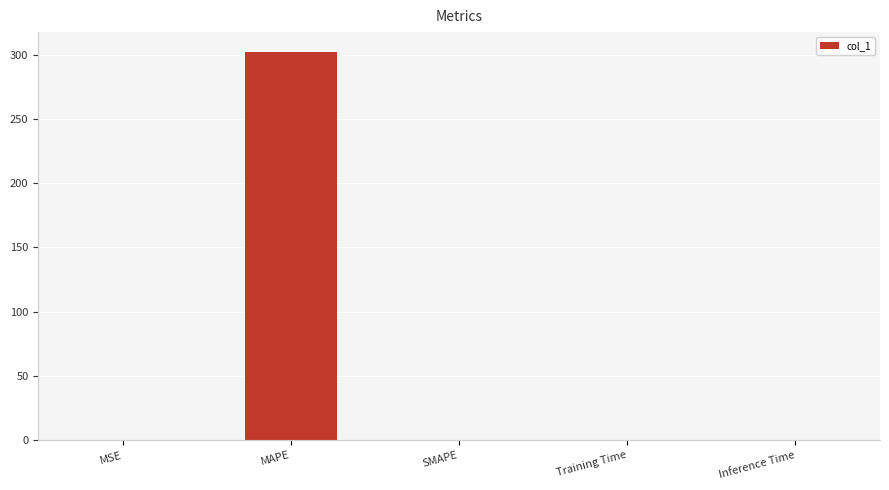

At which category does the chart reach its peak across all series?

MAPE